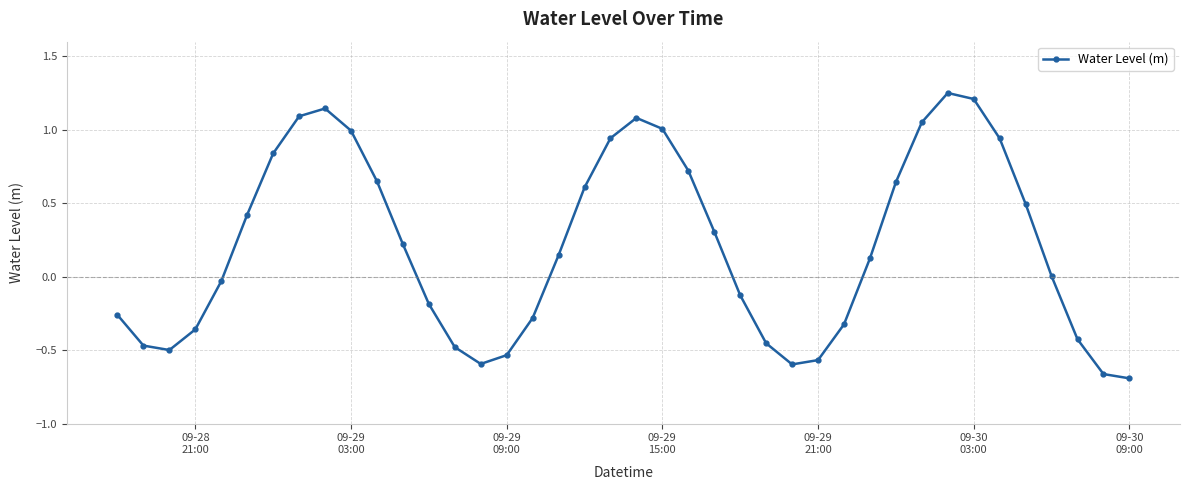

What is the sum of all values?

8.4